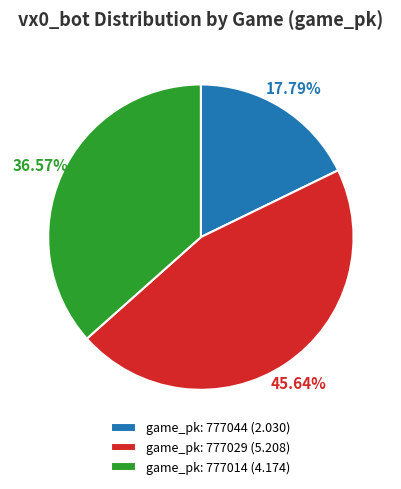

Is there any slice that represents more than half of the pie?

No